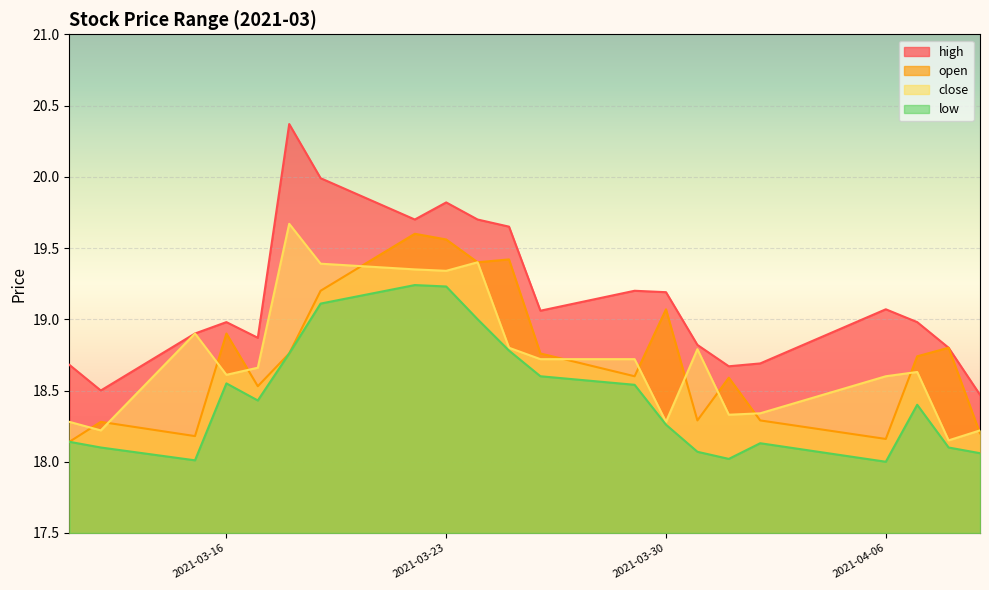

What are all the series names shown in the legend?

high, open, close, low